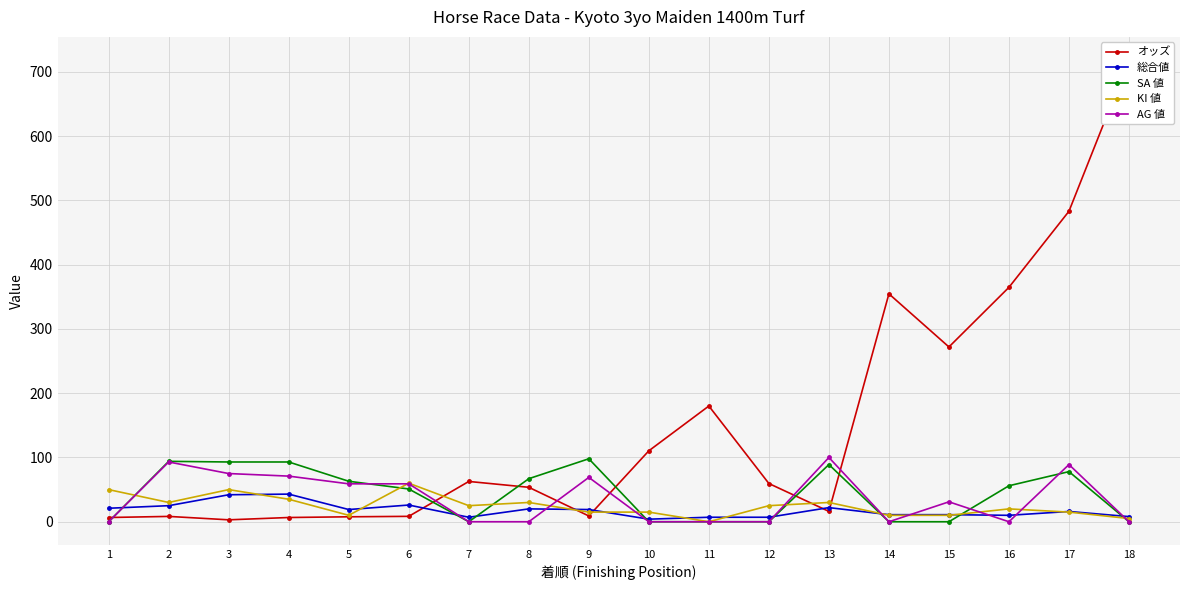

What is the minimum value for 総合値?

4.0